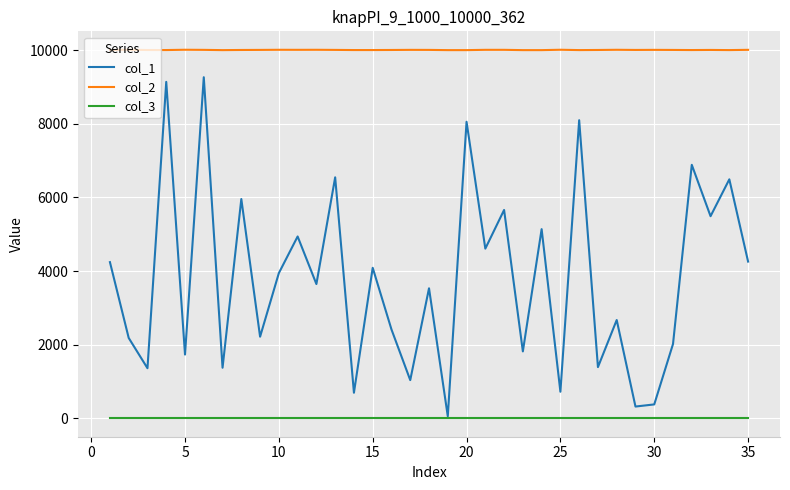

True or false: col_3 and col_2 intersect in this chart.

False